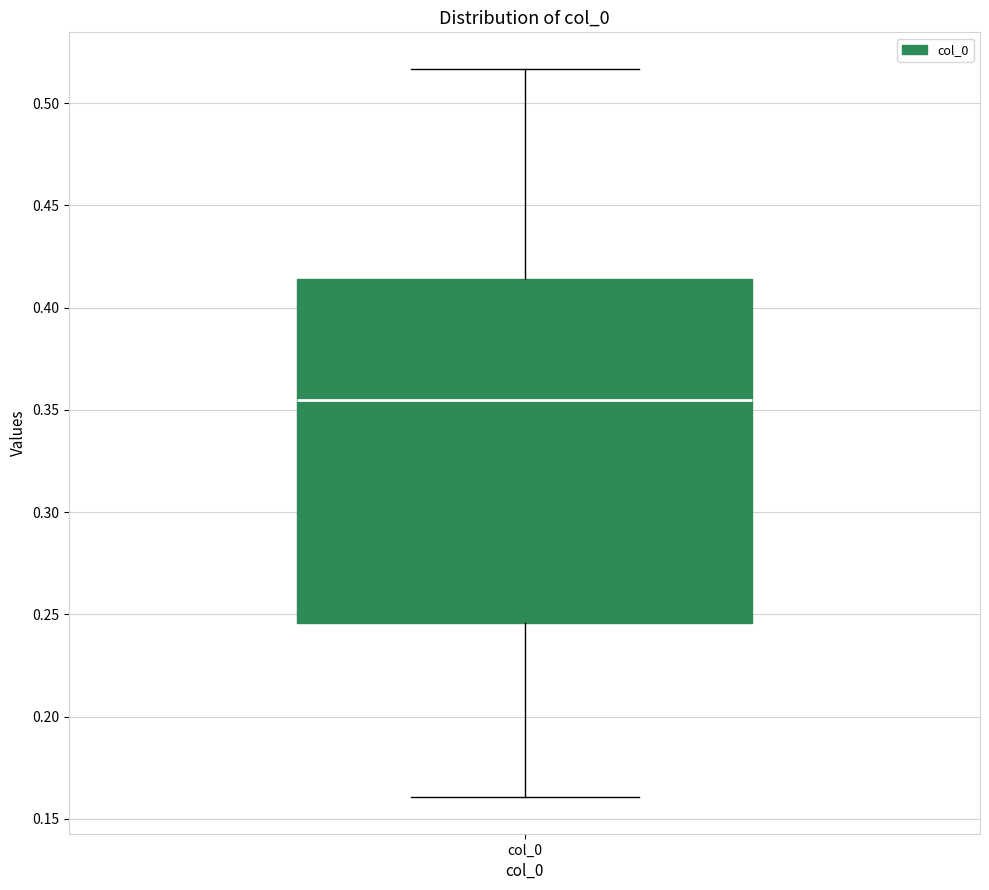

Where does the upper whisker of the box for col_0 end on the y-axis? The values are not printed on the chart, so give them approximately, as read against the axis.

0.515